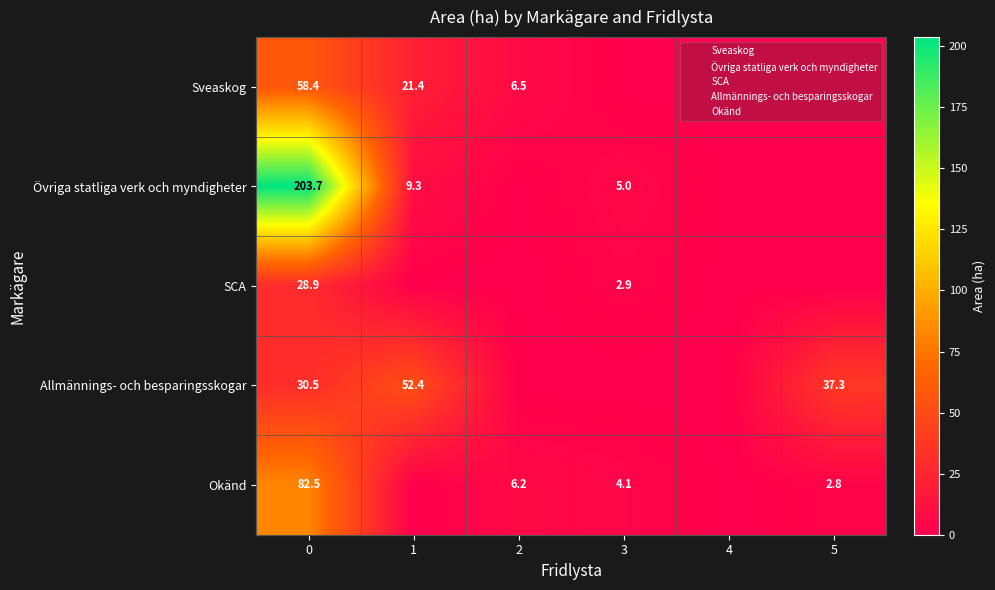

How many categories are shown in the chart?

6